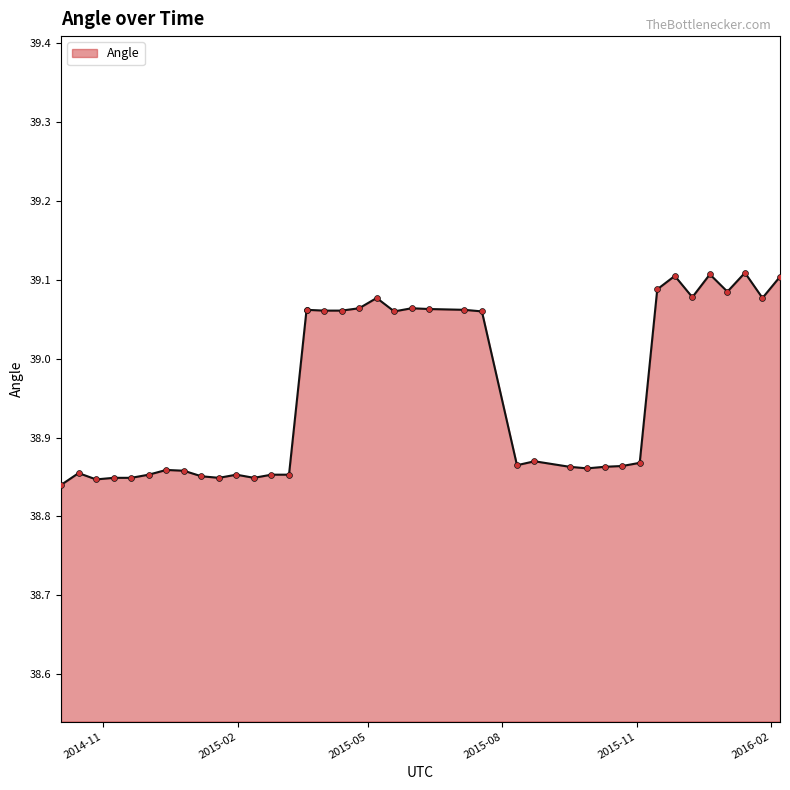

Which has a higher value, 2015-03-20 or 2015-03-08?

2015-03-20